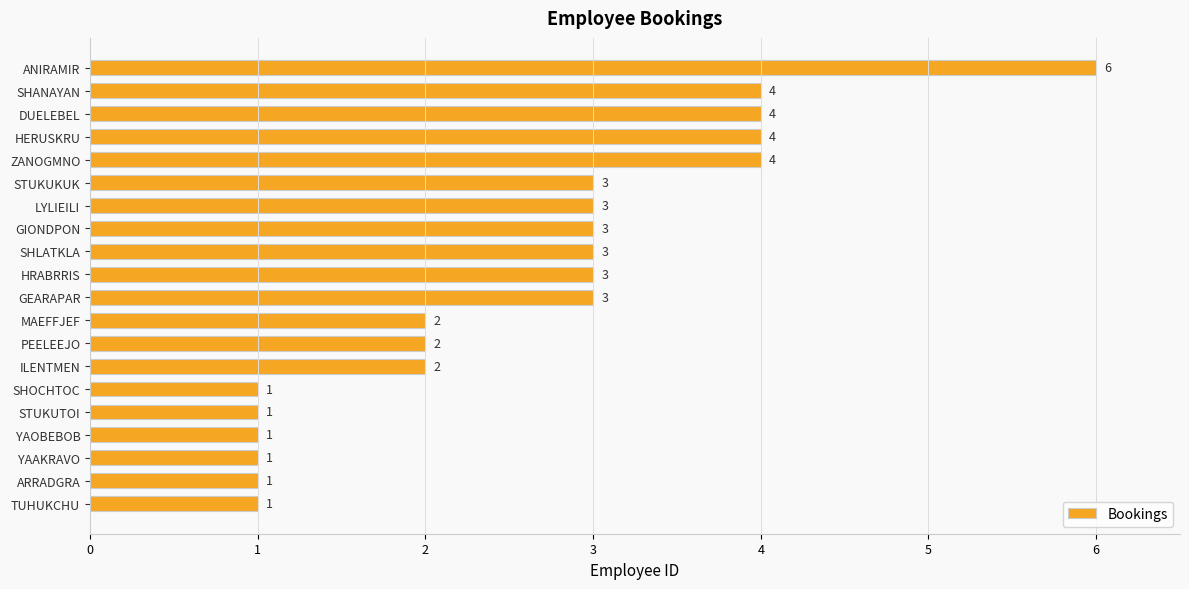

What is the difference between the maximum and minimum values?

5